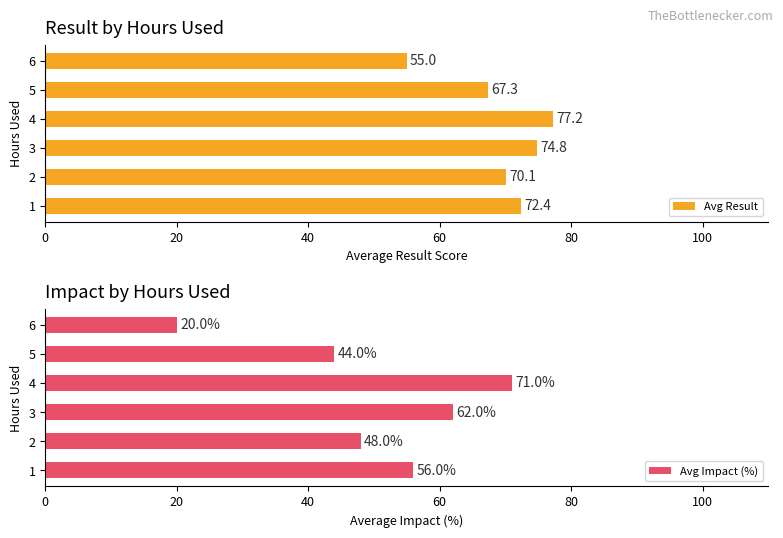

List the labels in order of Avg Result value, largest first.

4, 3, 1, 2, 5, 6